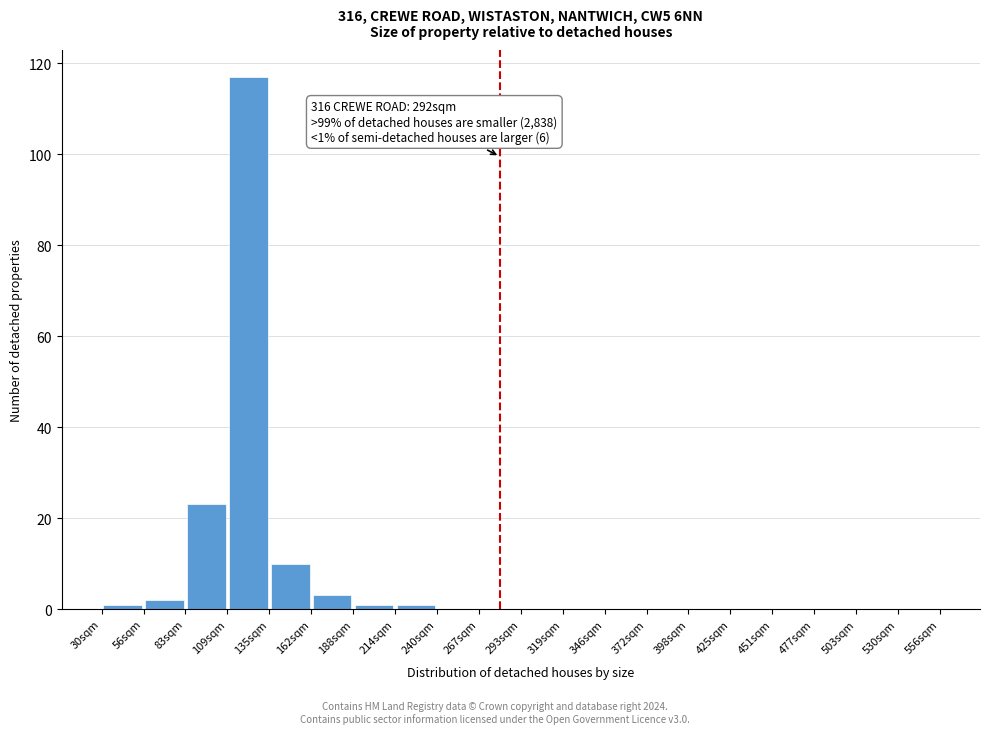

Over which range of the x-axis is the bar tallest?

110 to 135